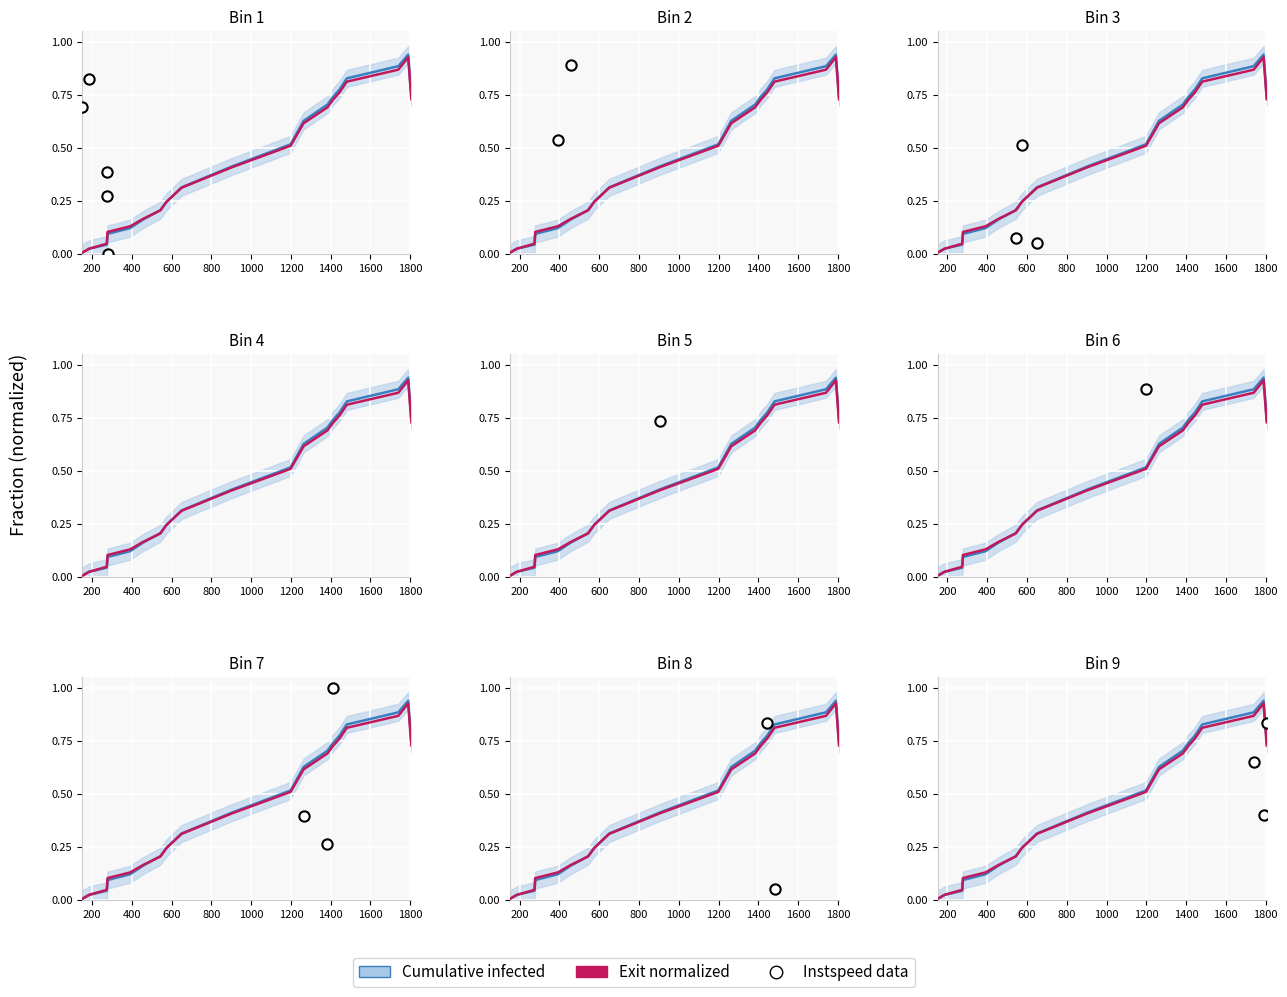

At how many categories does at least one series exceed 0?

20